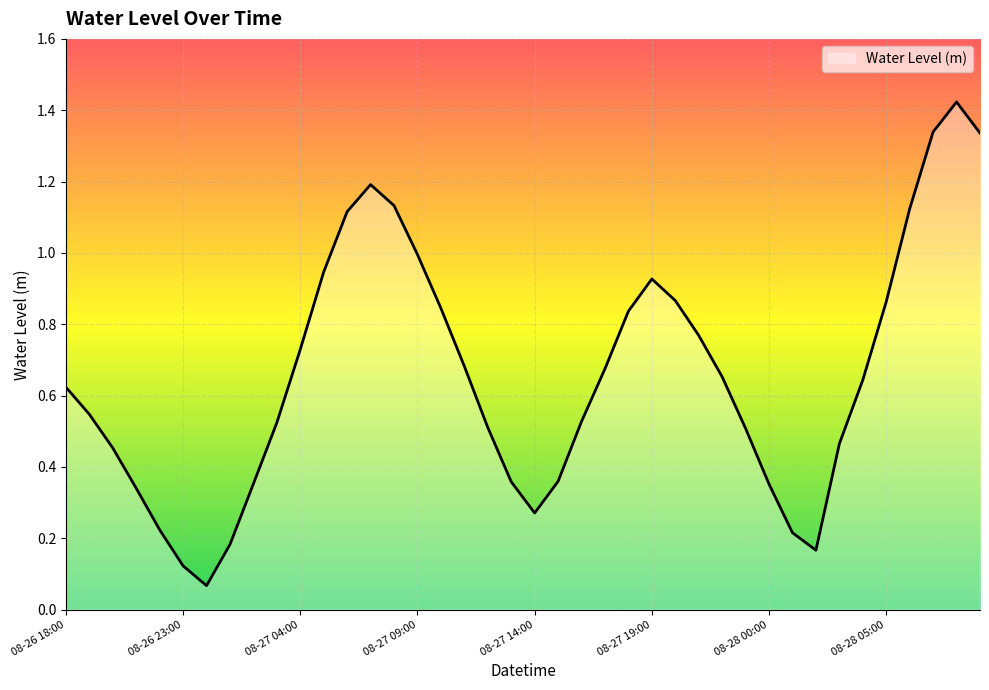

How many interior local peaks (higher than both neighbors) does the data have?

3